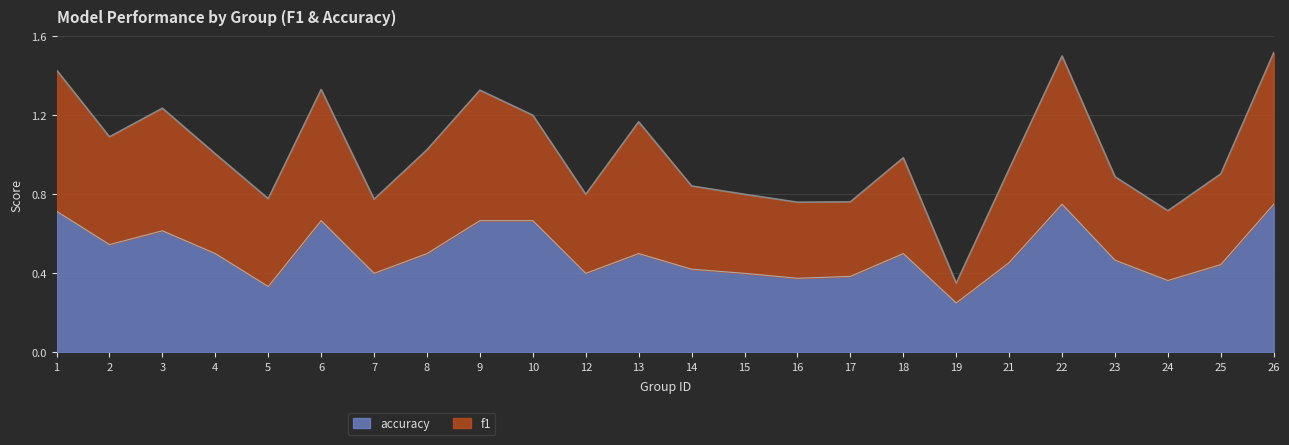

List the series in order of their overall mean, lowest first.

accuracy, f1